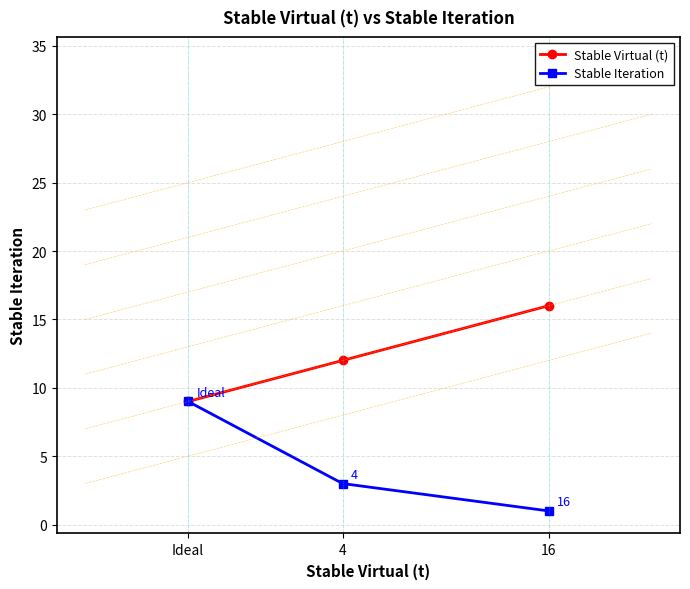

What is the total value across all series at 4?

15